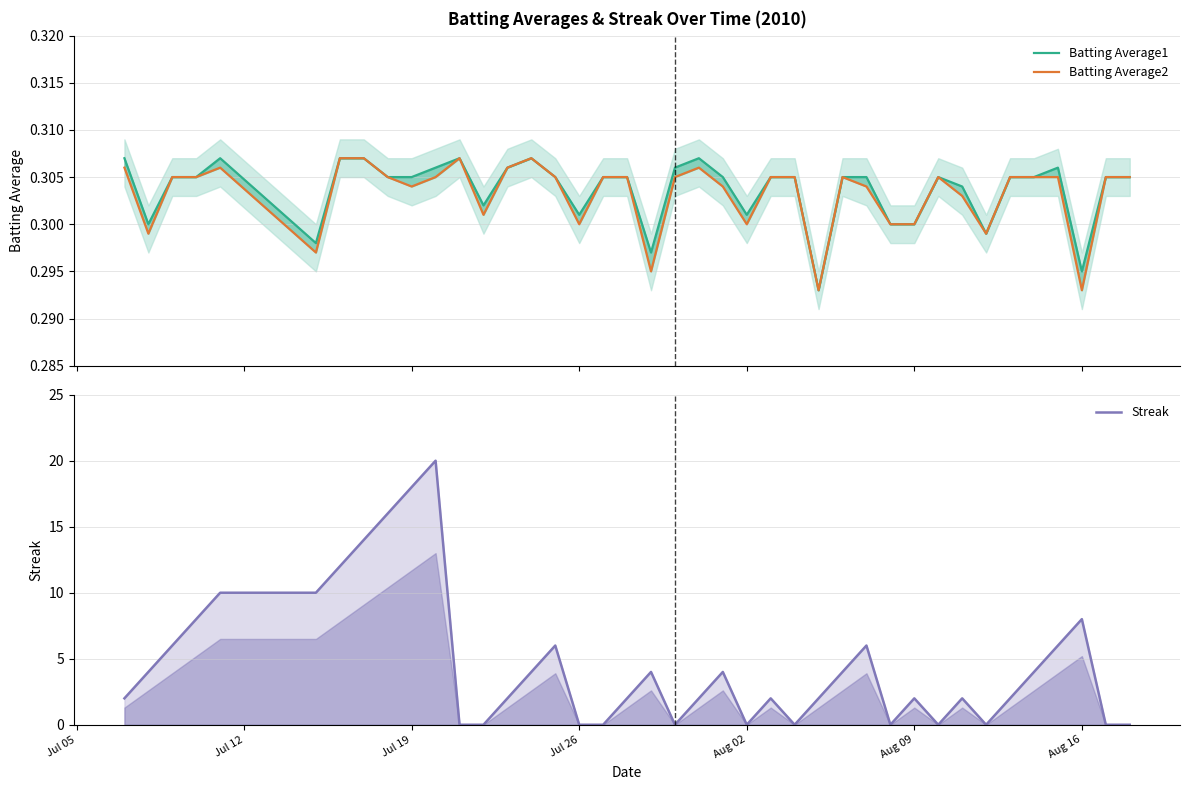

What is the lowest value of the Batting Average2 series?

0.3